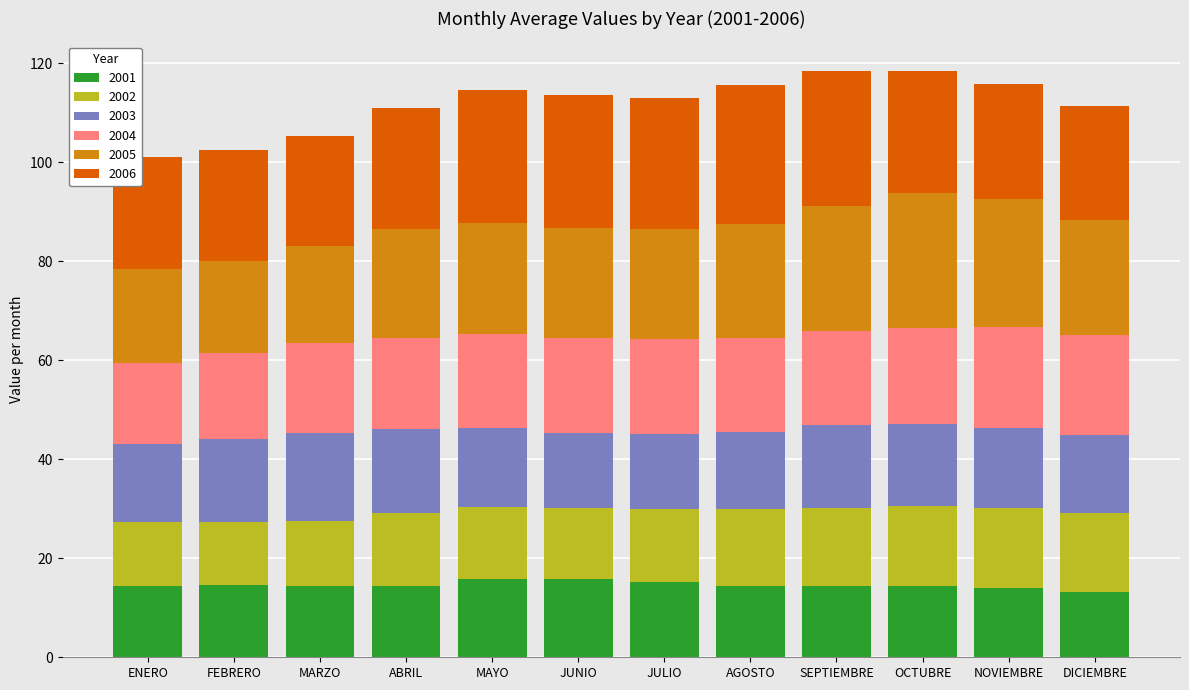

The 2001 series shows 21.6 at JUNIO. True or false?

False